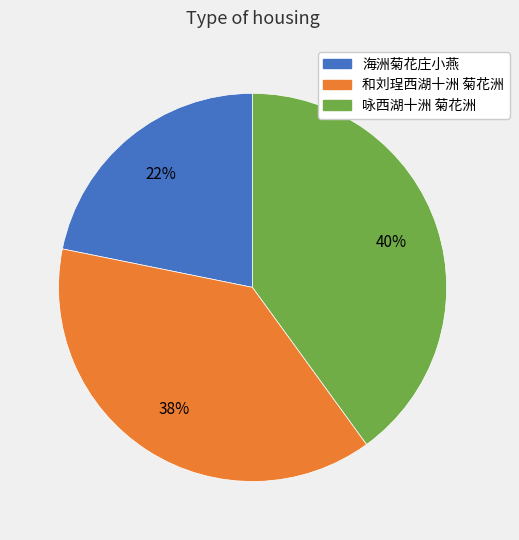

How many slices are in this pie chart?

3